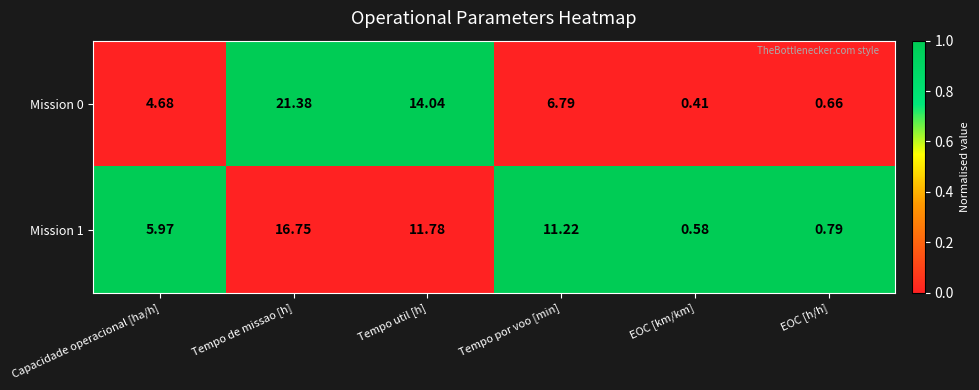

Which category has the highest value across all series?

Tempo de missao [h]